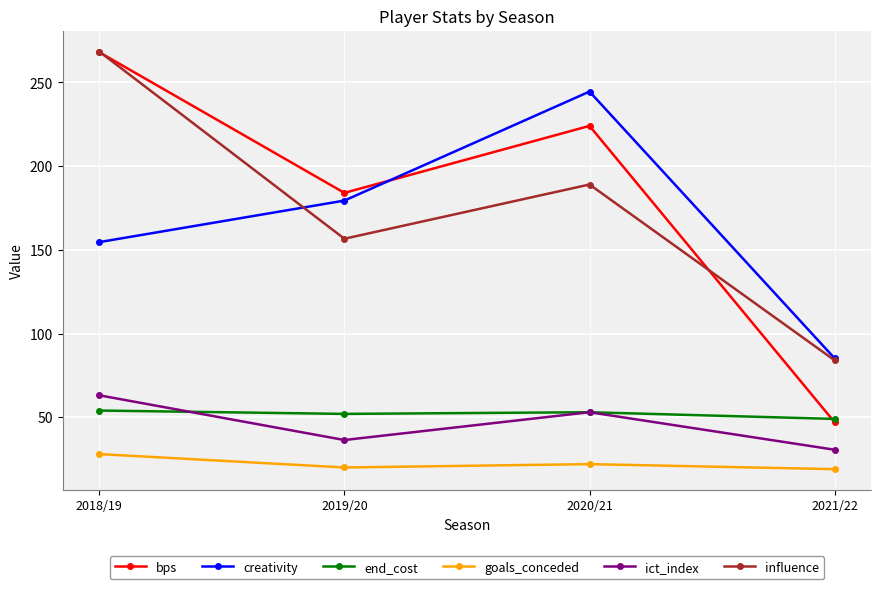

Does the chart have visible grid lines?

Yes